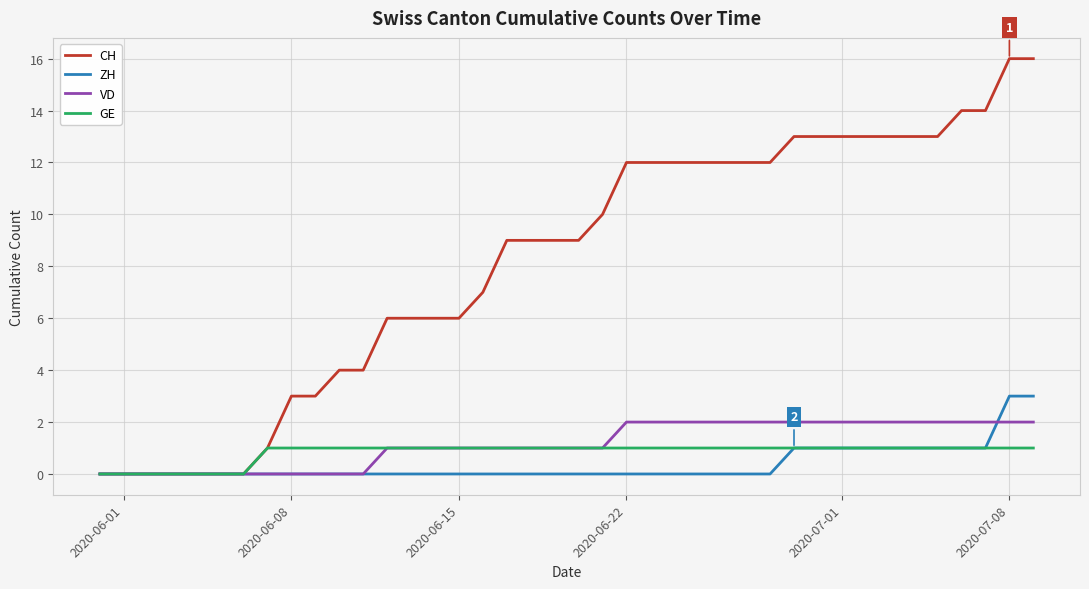

List the series in order of their peak value, highest first.

CH, ZH, VD, GE